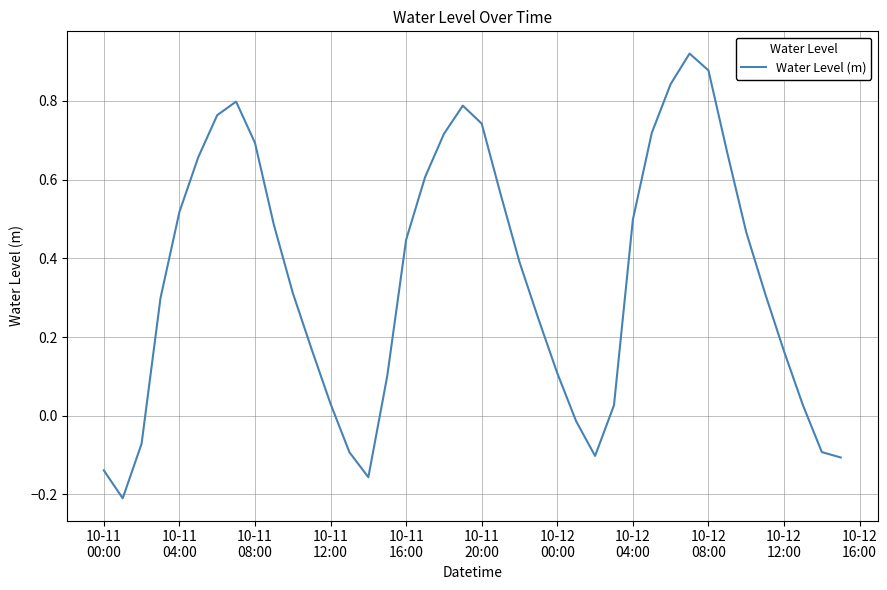

Does the chart display data point markers on the line(s)?

No